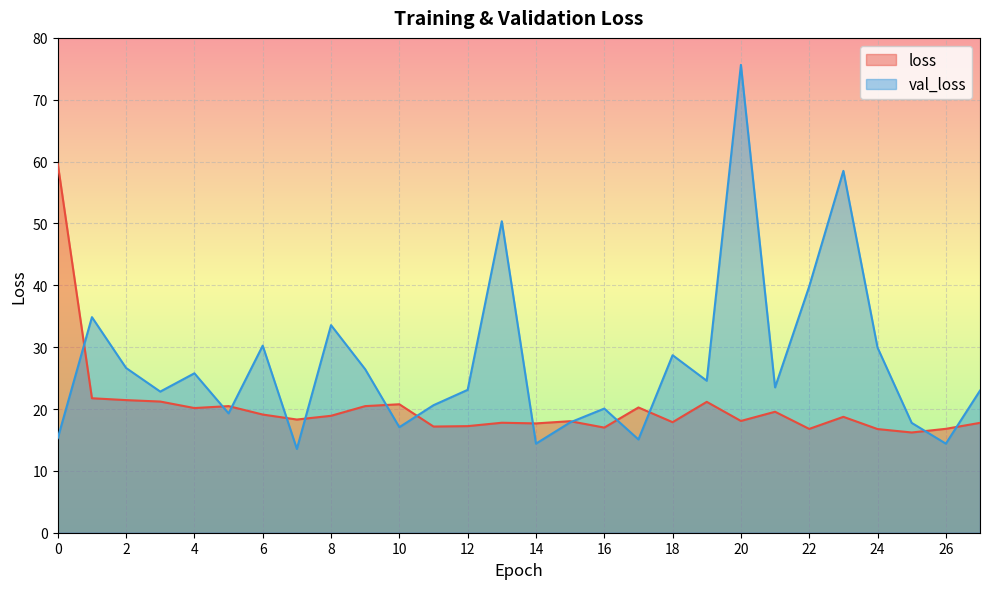

Does the chart display data point markers on the line(s)?

No